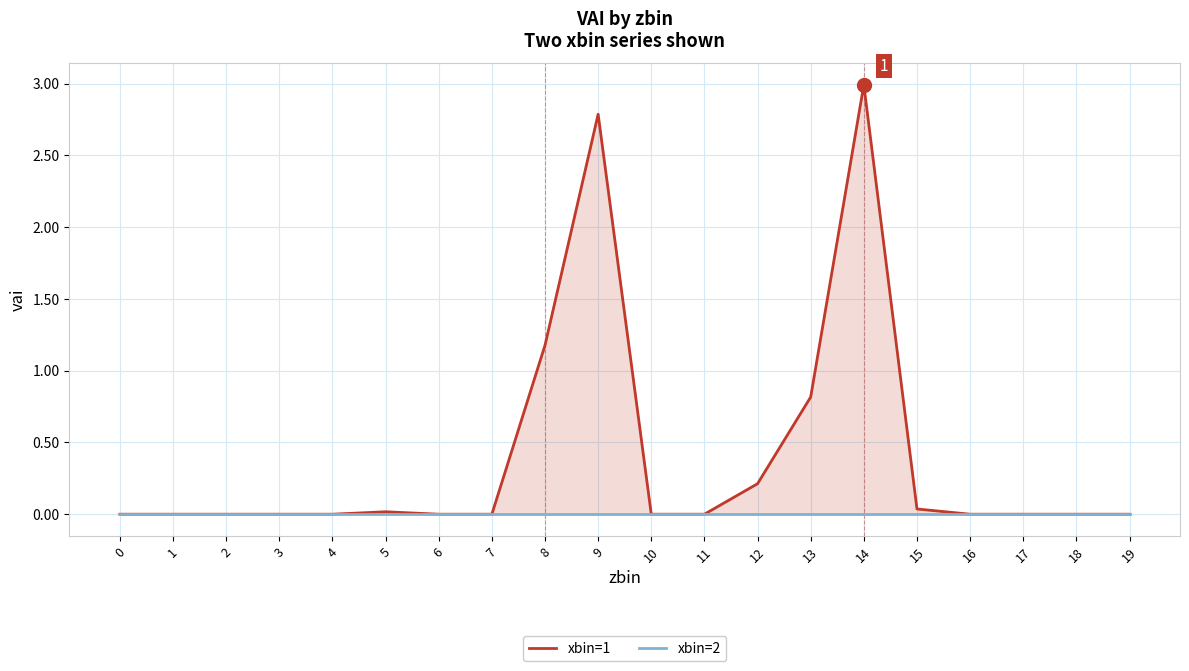

Rank the categories by xbin=1 value from lowest to highest.

0, 1, 2, 3, 4, 6, 7, 10, 11, 16, 17, 18, 19, 5, 15, 12, 13, 8, 9, 14